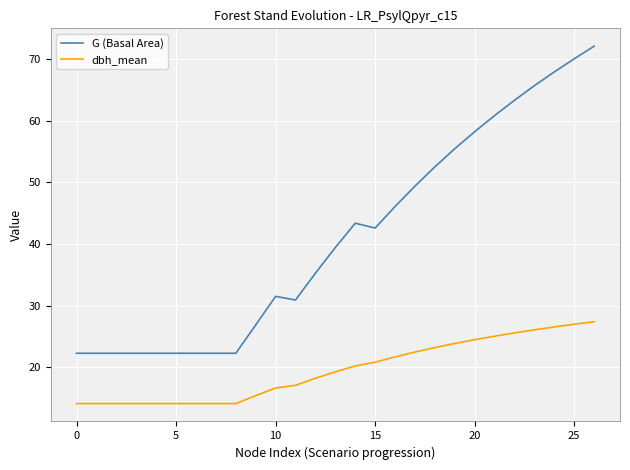

Which series has the largest total across all categories?

G (Basal Area)